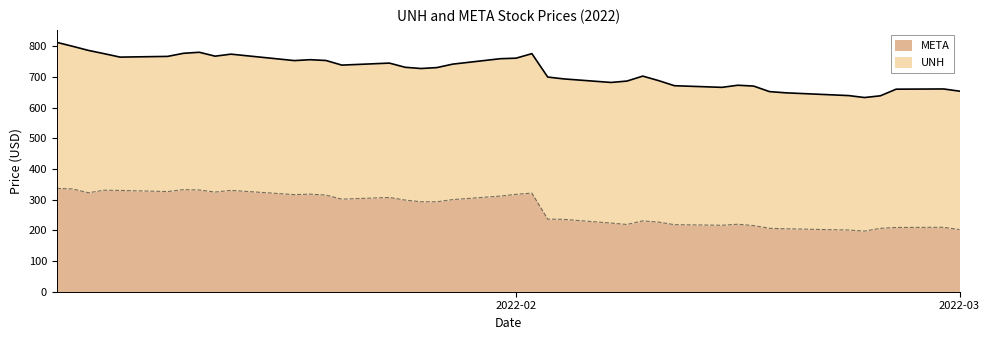

Is it true that the value at 2022-02-24 is 206.5?

True